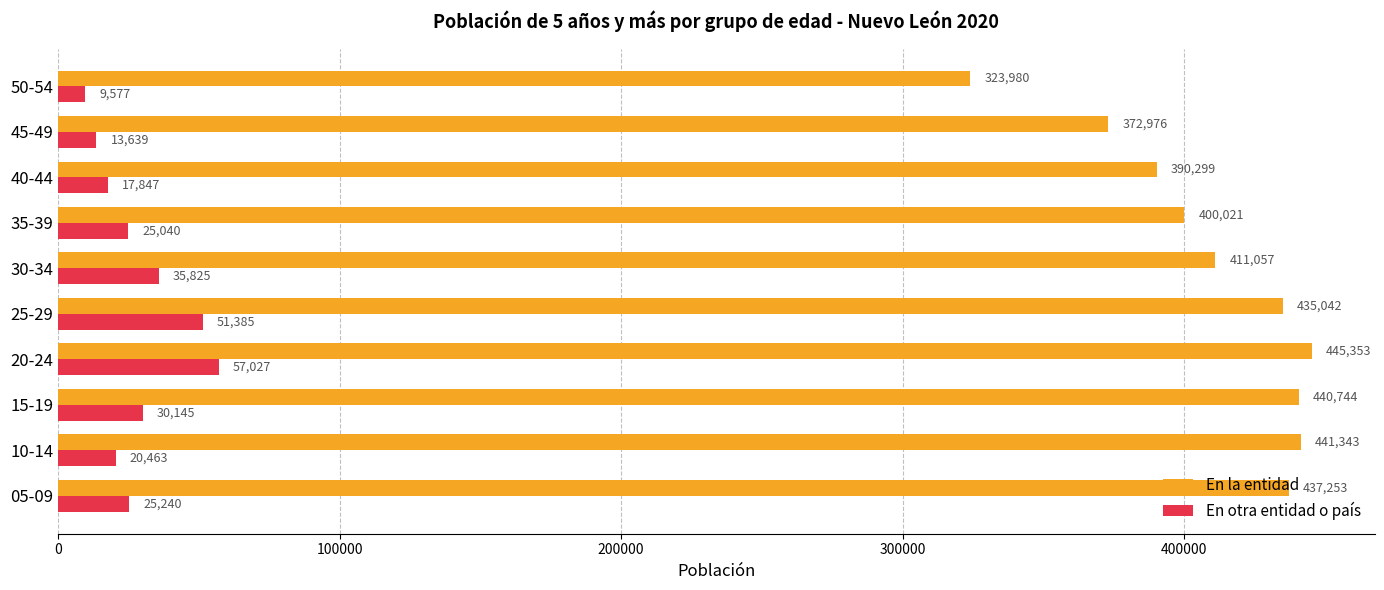

What are all the series names shown in the legend?

En la entidad, En otra entidad o país